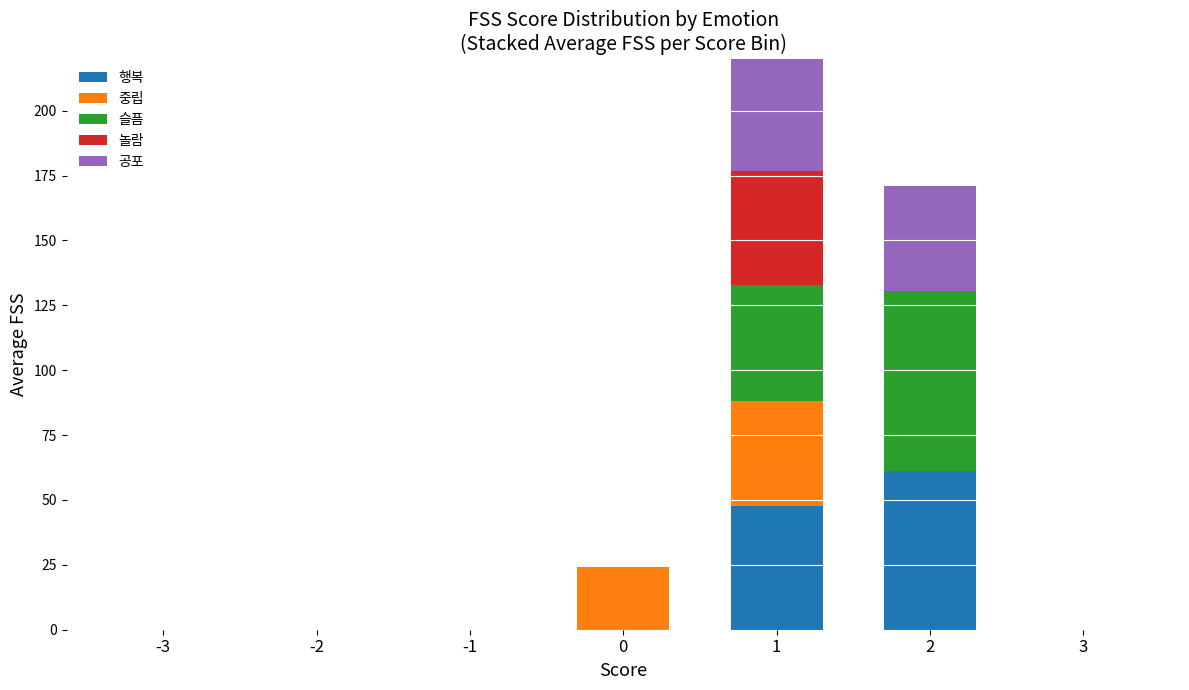

Reading left to right, list all the values displayed in this chart.

행복: -3=0.0	-2=0.0	-1=0.0	0=0.0	1=47.5	2=61.2	3=0.0
중립: -3=0.0	-2=0.0	-1=0.0	0=24.3	1=40.5	2=0.0	3=0.0
슬픔: -3=0.0	-2=0.0	-1=0.0	0=0.0	1=44.8	2=69.4	3=0.0
놀람: -3=0.0	-2=0.0	-1=0.0	0=0.0	1=44.1	2=0.0	3=0.0
공포: -3=0.0	-2=0.0	-1=0.0	0=0.0	1=48.2	2=40.5	3=0.0